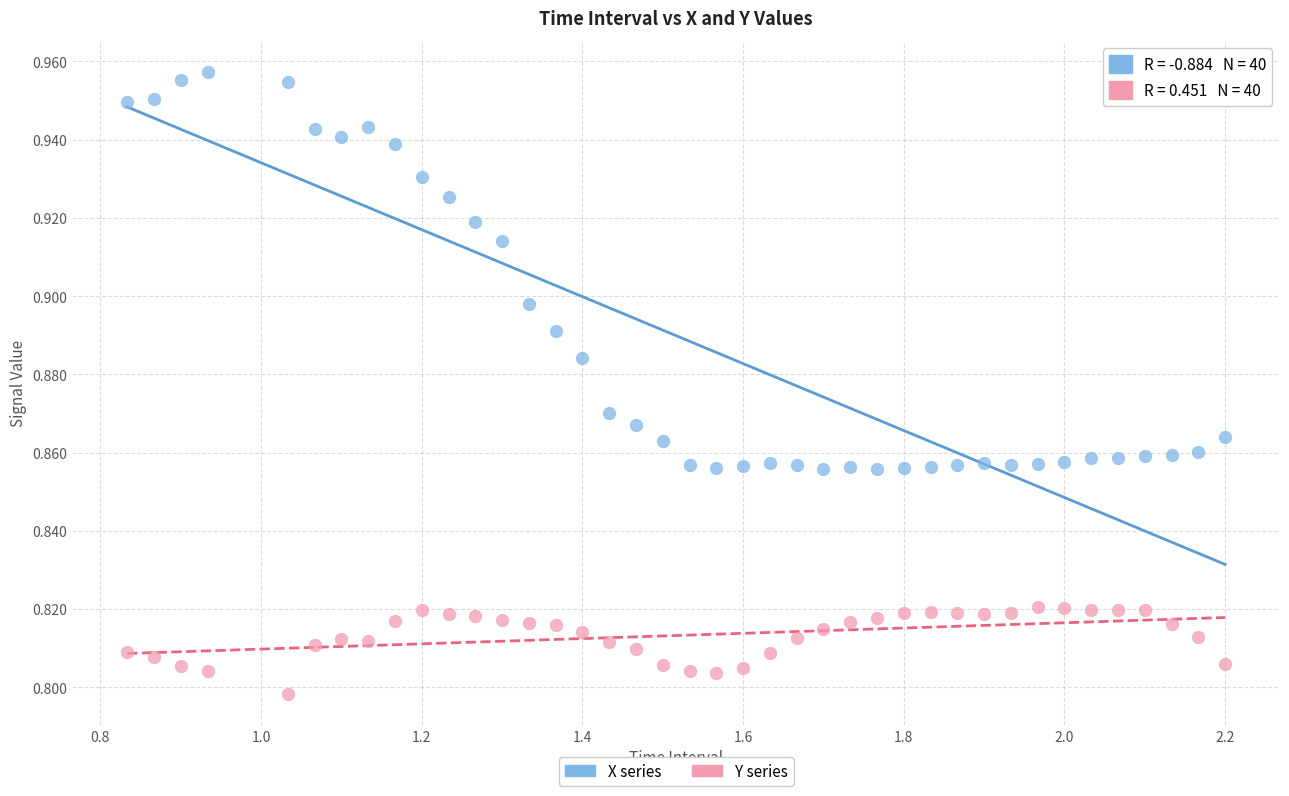

What is the X range (max minus min) for the scatter plot?

1.4